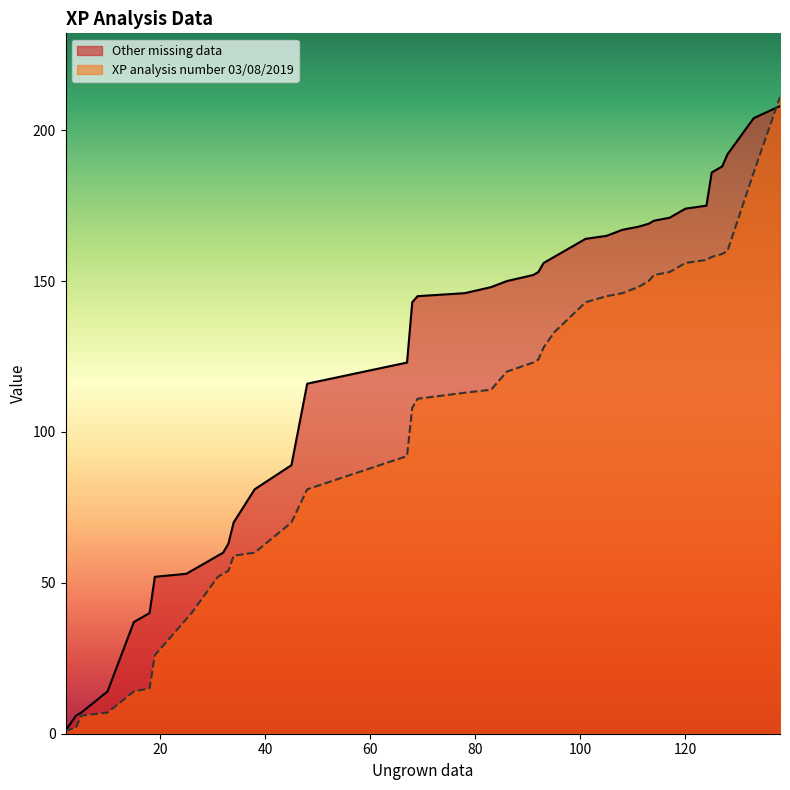

What is the average value of the Other missing data series?

119